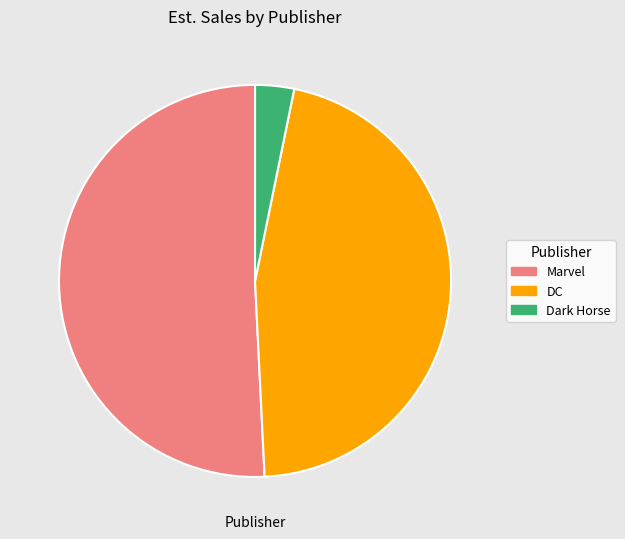

Which slice is the smallest?

Dark Horse